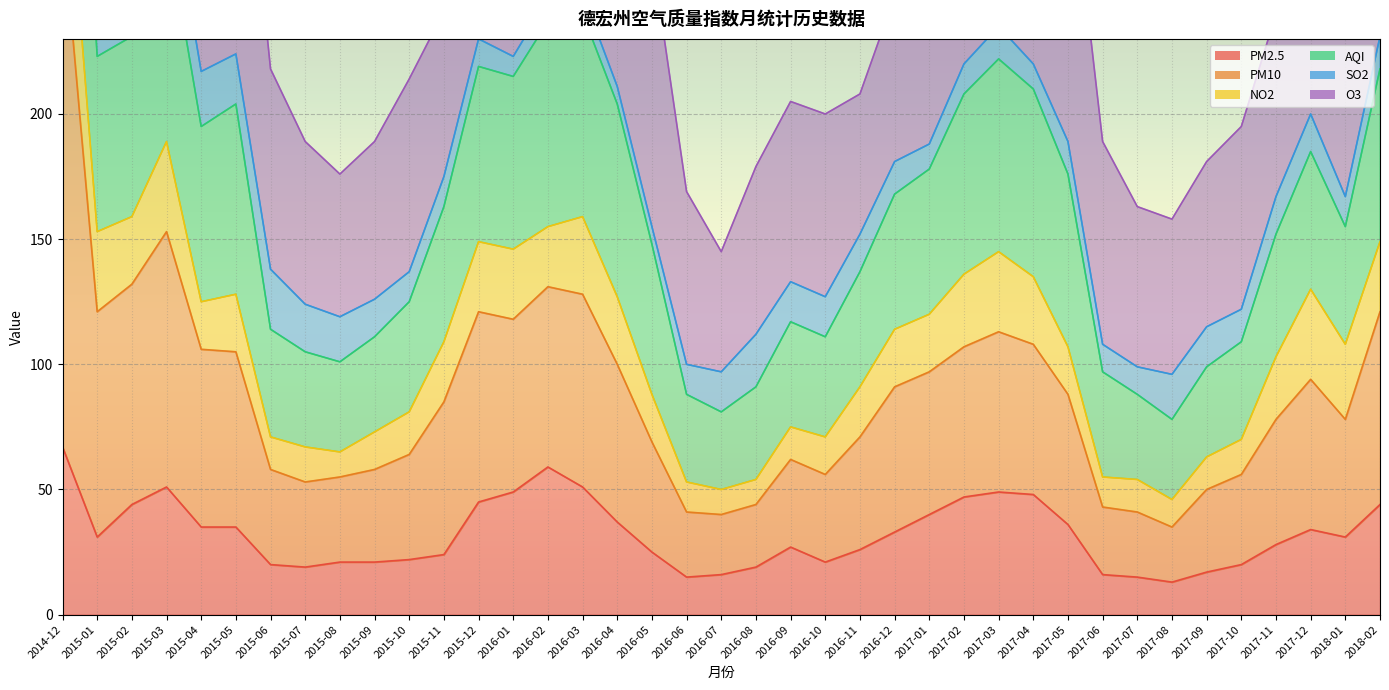

Which has a higher value, 2016-07 or 2015-01?

2015-01